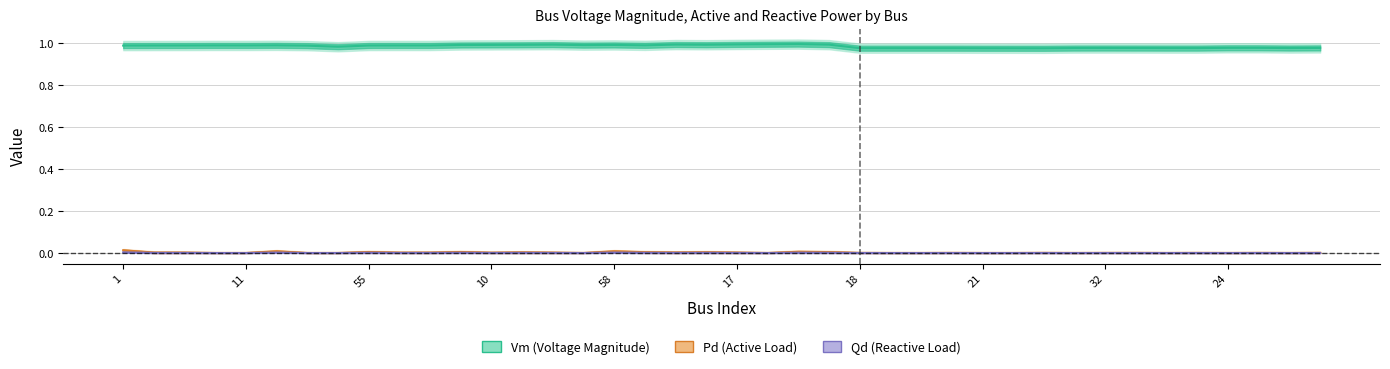

Where is the first local minimum for Vm?

11